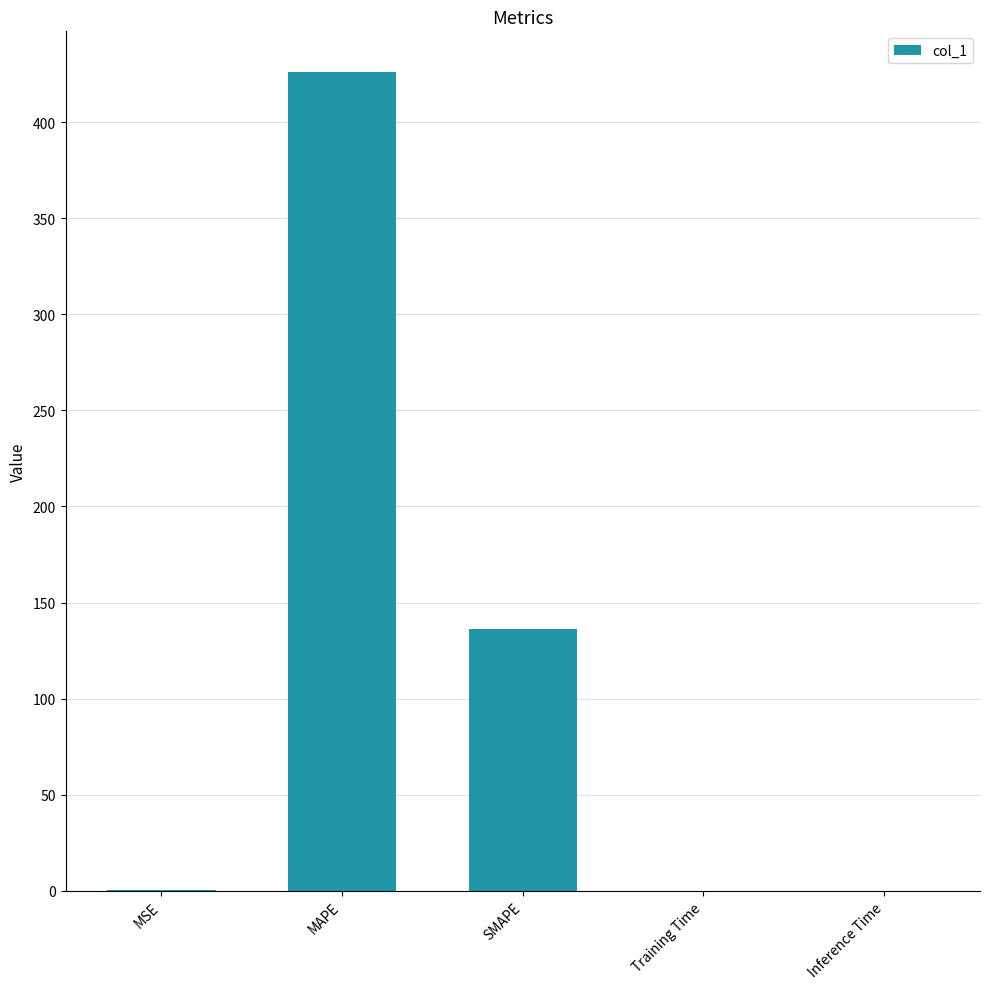

Is it true that the value at MAPE is 426.0?

True